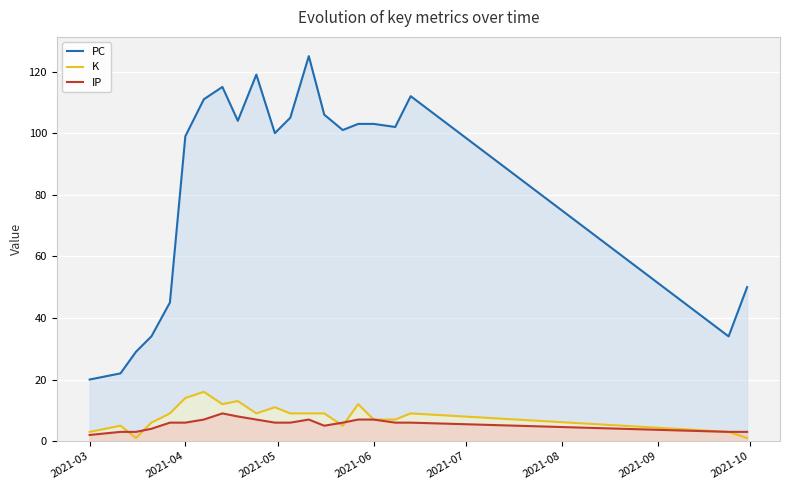

True or false: K and PC intersect in this chart.

False